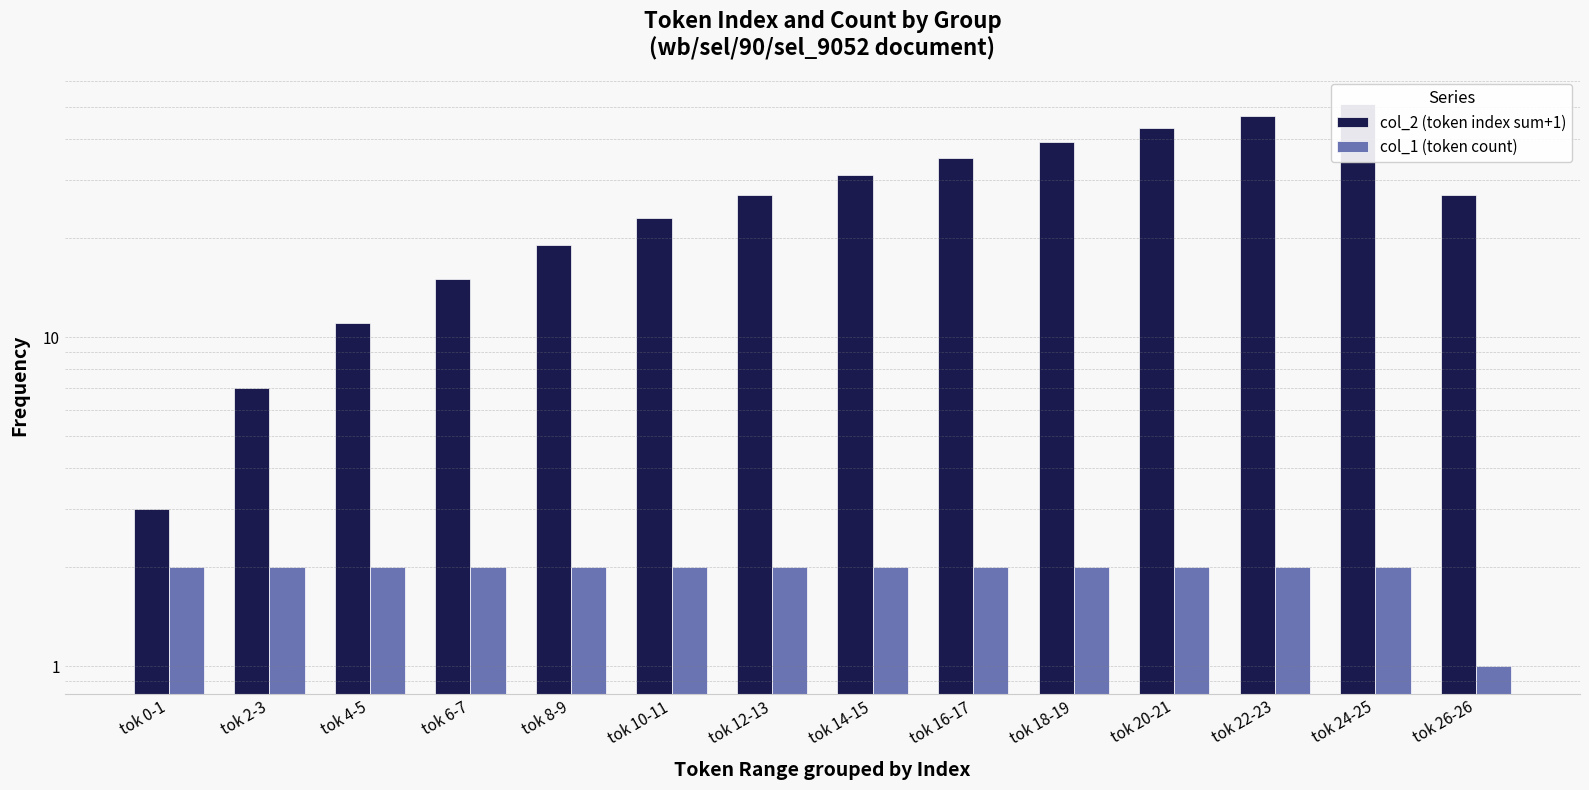

Reading left to right, what are all the values shown in this chart?

col_2 (token index sum+1): 3	7	11	15	19	23	27	31	35	39	43	47	51	27
col_1 (token count): 2	2	2	2	2	2	2	2	2	2	2	2	2	1